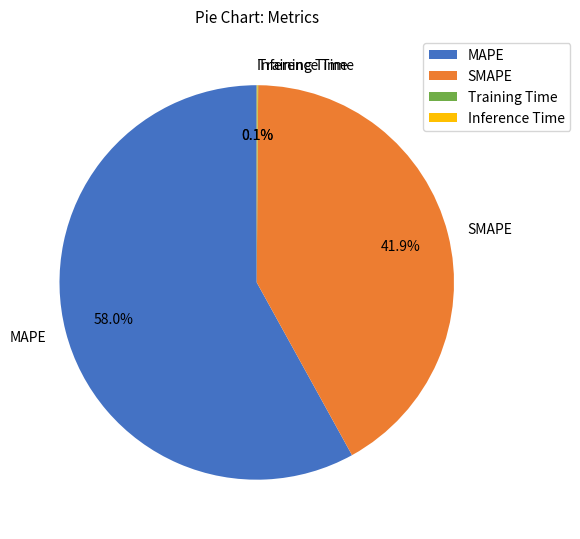

What percentage is the MAPE slice, to the nearest percent?

58%